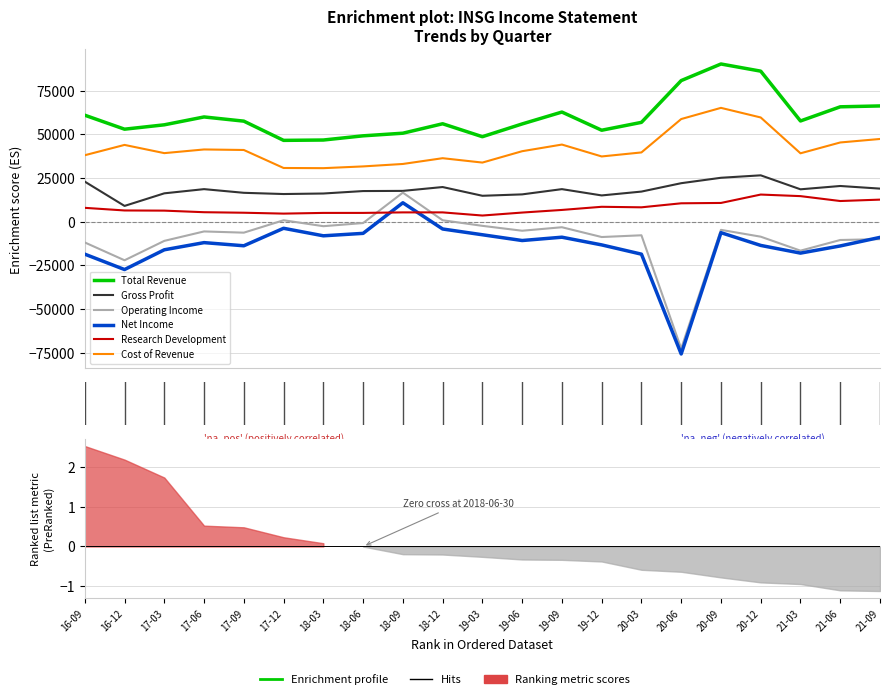

How many values in the Total Revenue series exceed 56800?

10